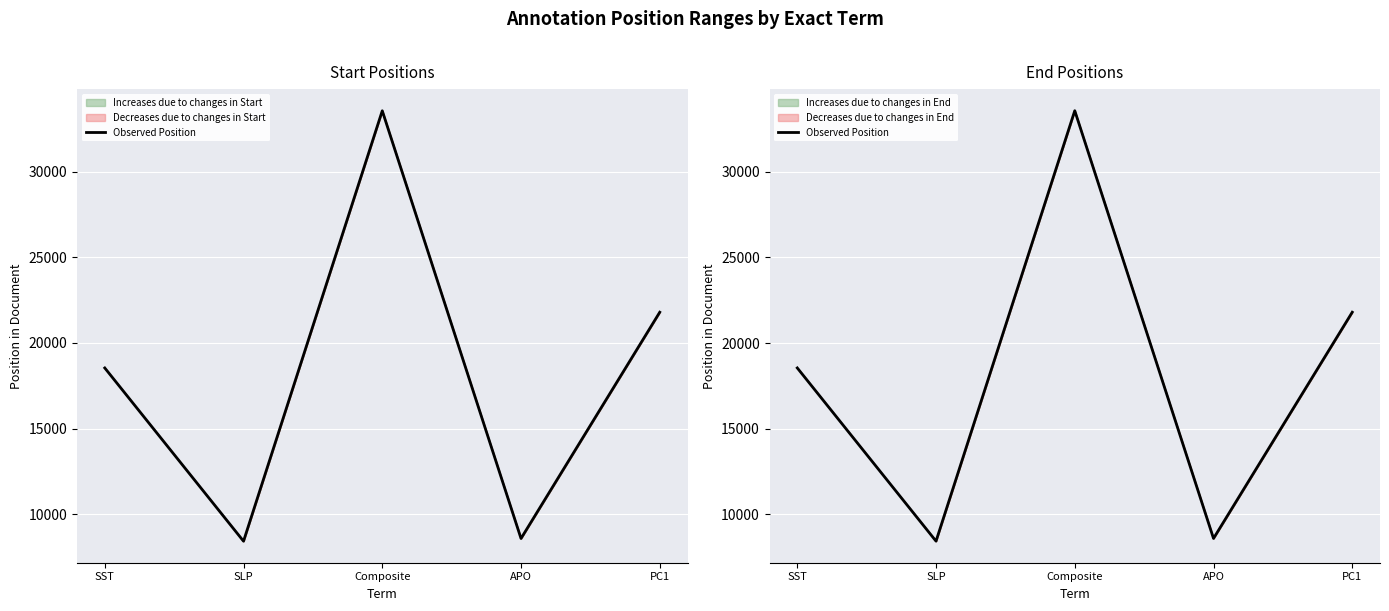

How many points are higher than both their immediate neighbors (excluding endpoints)?

1